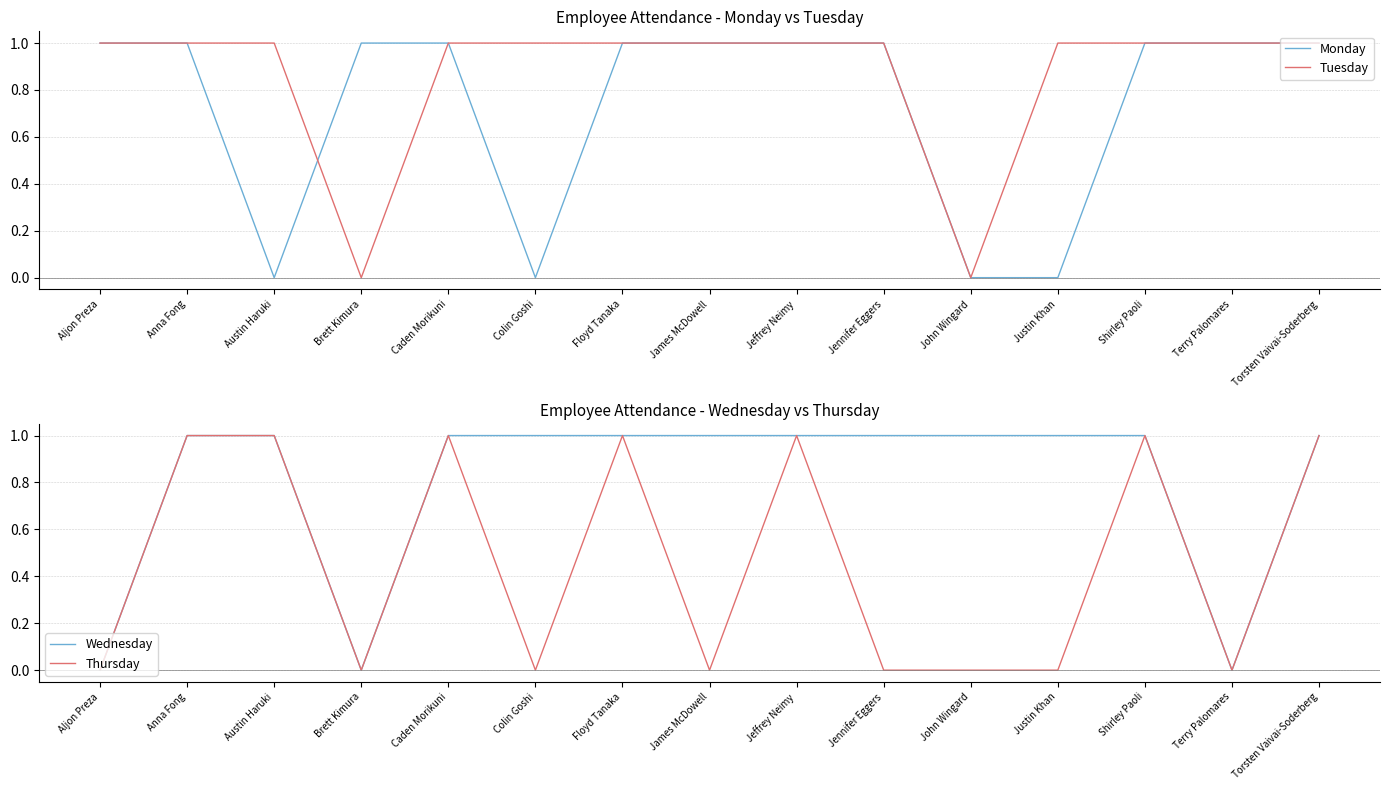

Rank the series by their average value, from highest to lowest.

Tuesday, Wednesday, Monday, Thursday